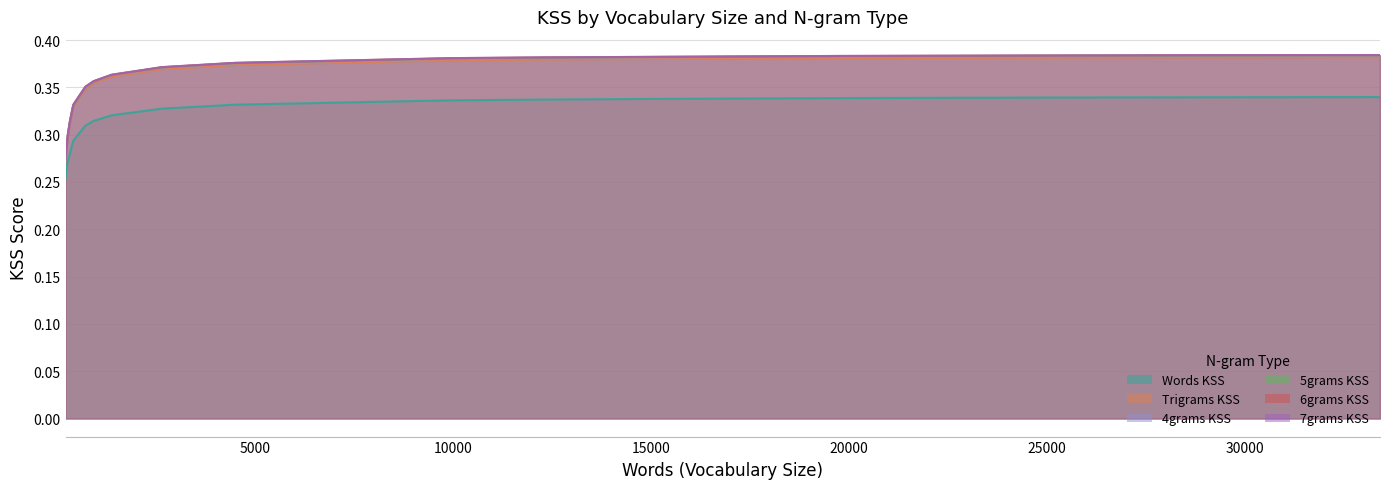

At which label does 5grams KSS reach its peak?

33416